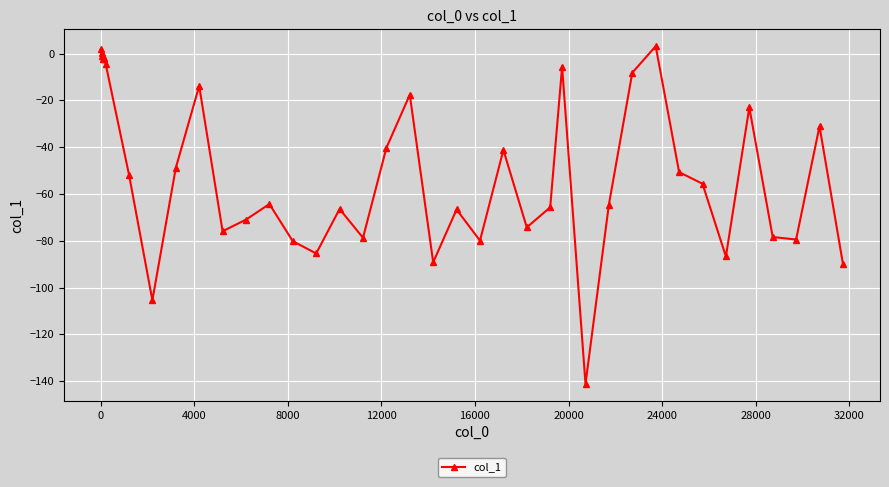

How many categories are shown in the chart?

40